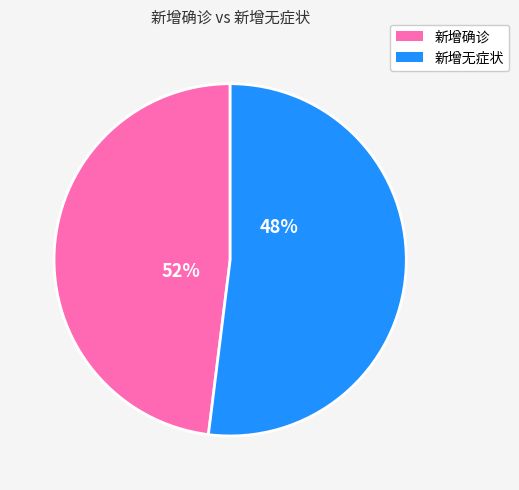

Rank the series at 湖南 from highest to lowest value.

新增确诊, 新增无症状